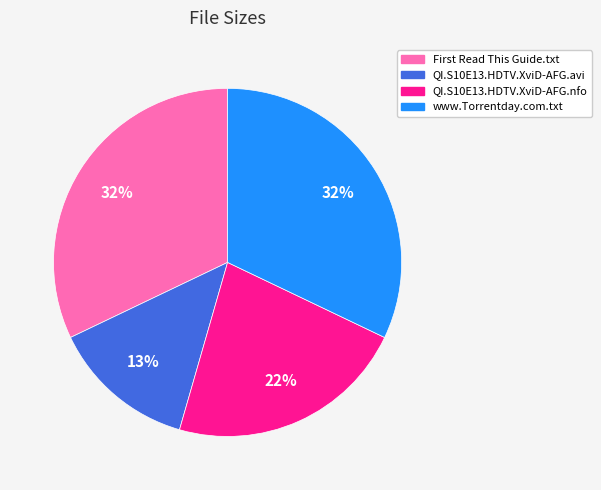

How many slices are in this pie chart?

4